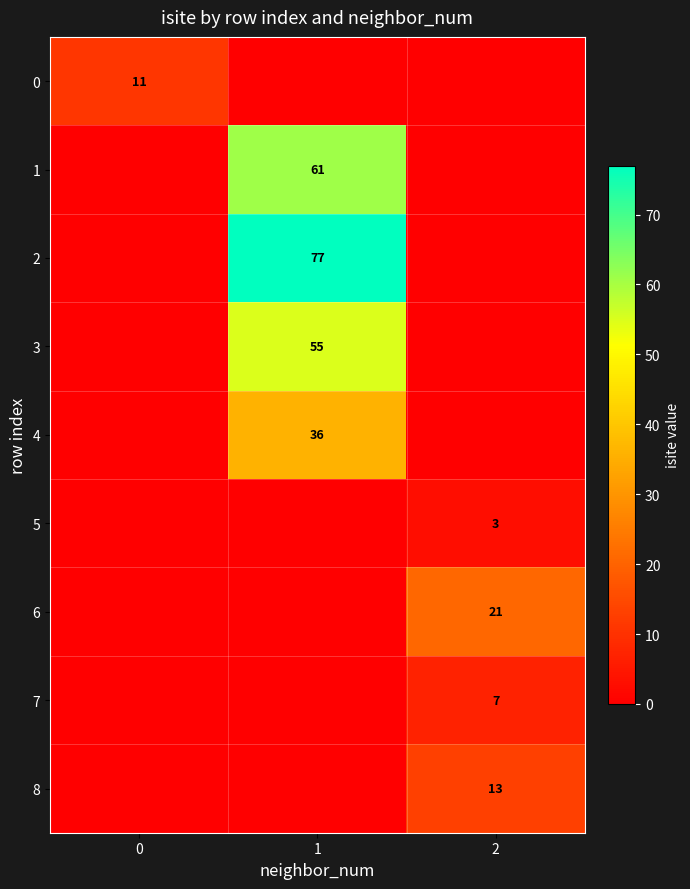

The value of 1 at 1 is 86. True or false?

False